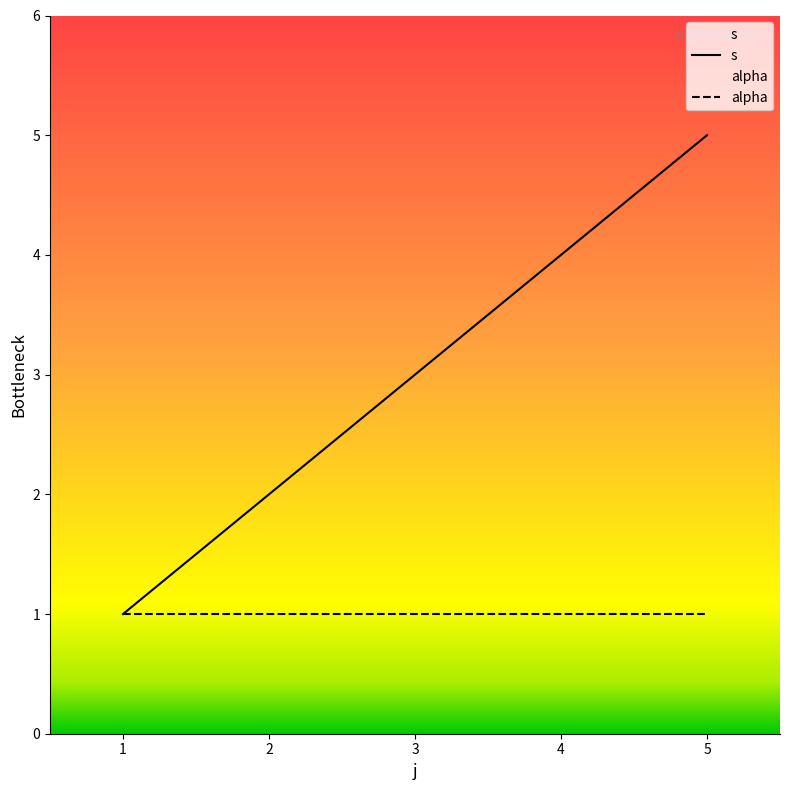

Reading left to right, what are all the values shown in this chart?

s: 1	2	3	4	5
alpha: 1	1	1	1	1